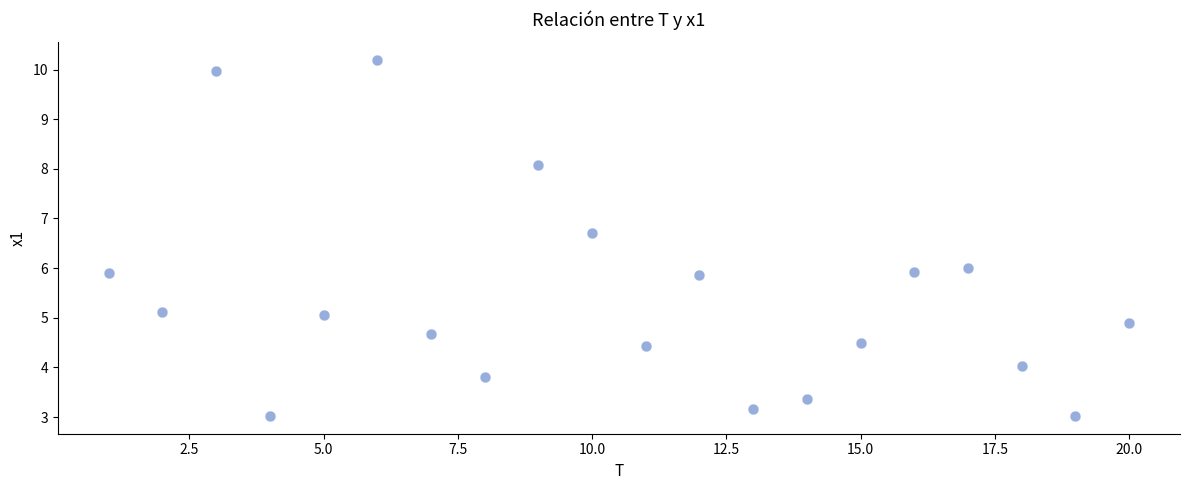

What is the range of Y values (max minus min)?

7.2